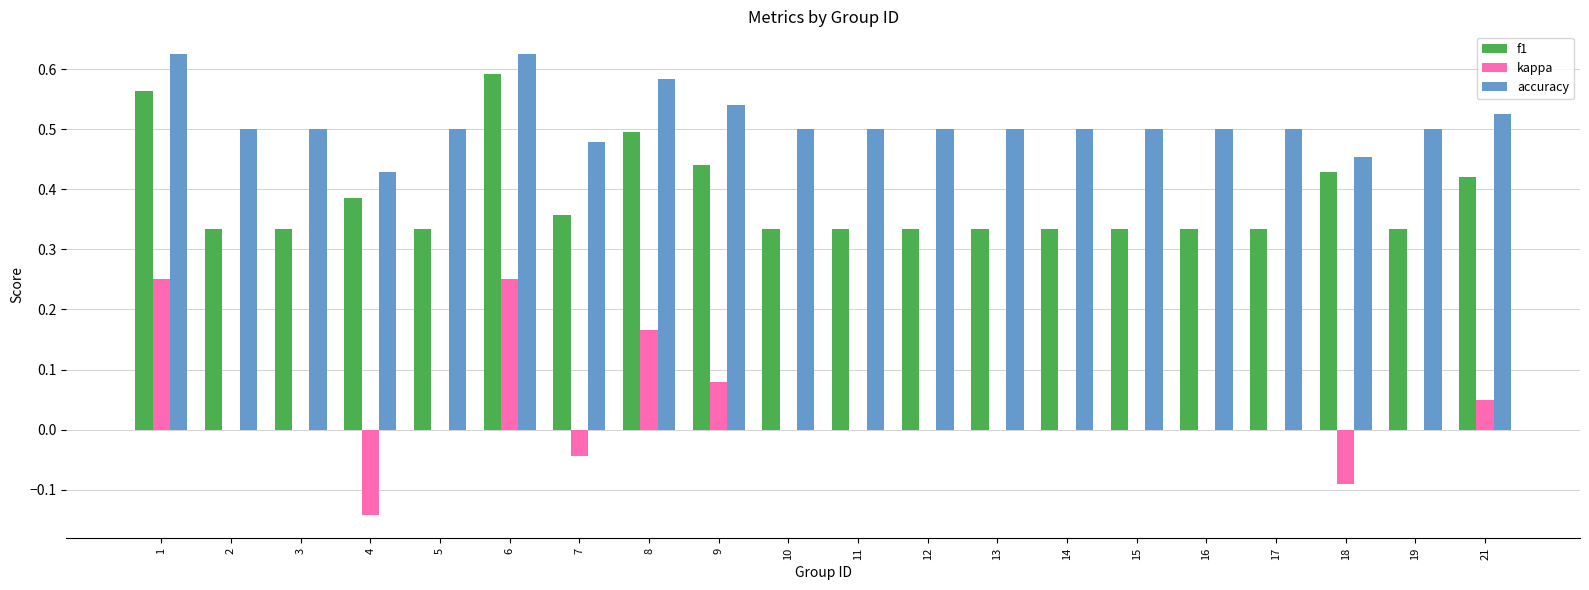

At which category is the sum across all series the highest?

6